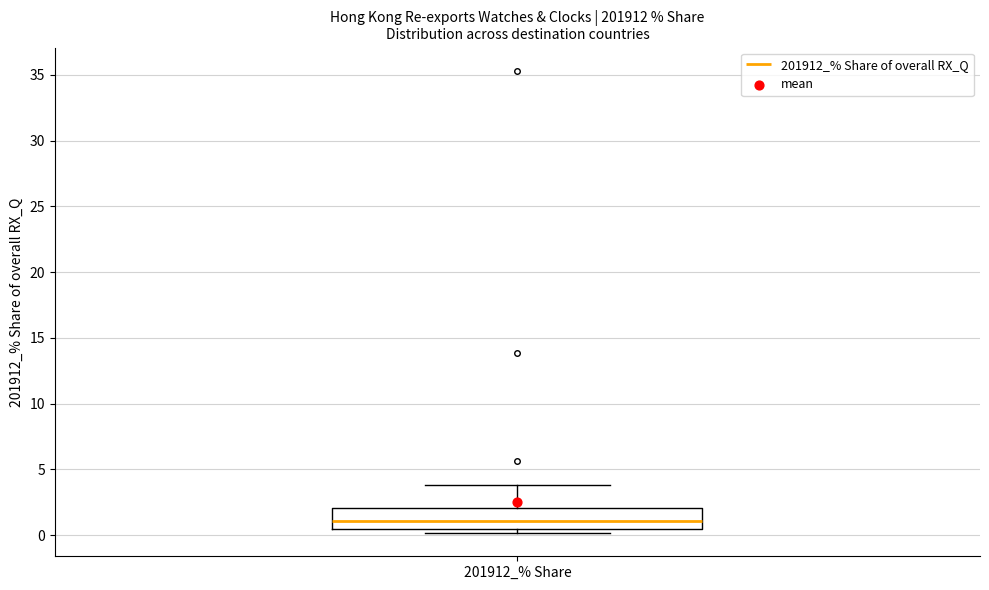

Read this box plot against the y-axis: the position of the median line, the range covered by the box, and the ends of both whiskers. The values are not printed on the chart, so give them approximately, as read against the axis.

median 1.0, box 0.5 to 2.0, whiskers 0.0 to 4.0